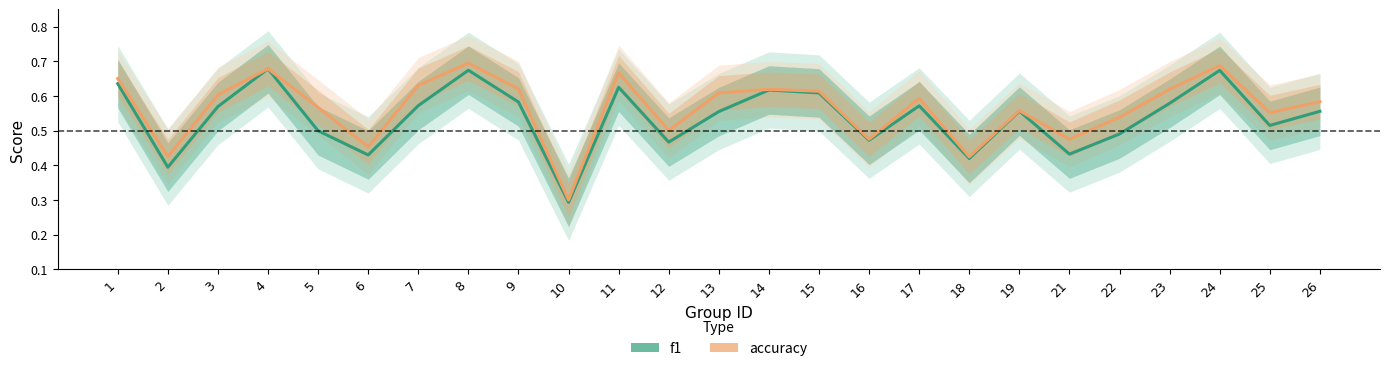

The value of f1 at 2 is 0.4. True or false?

True